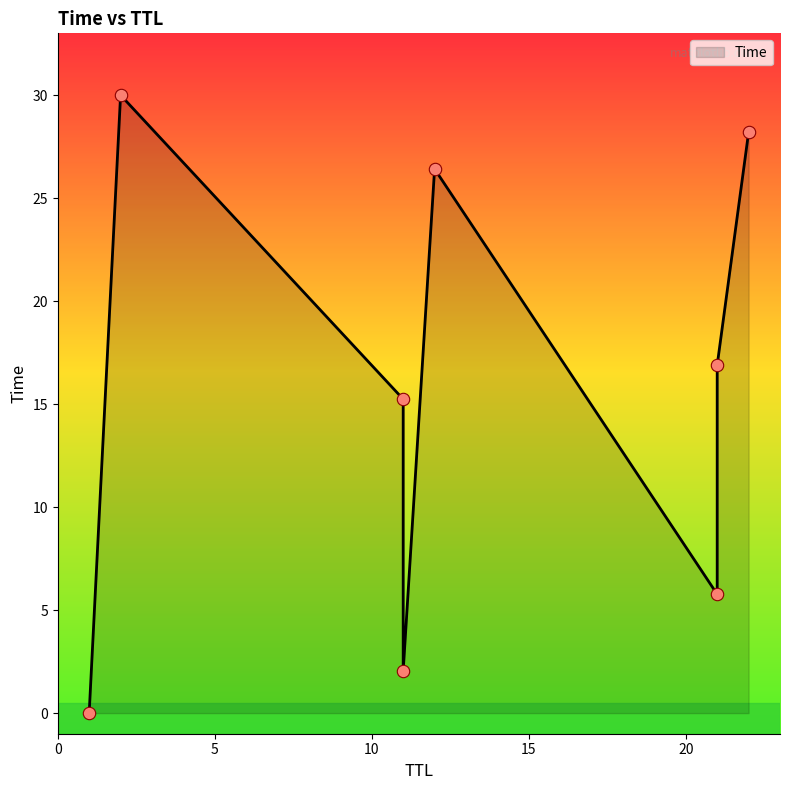

Which has a higher value, 12 or 11?

12